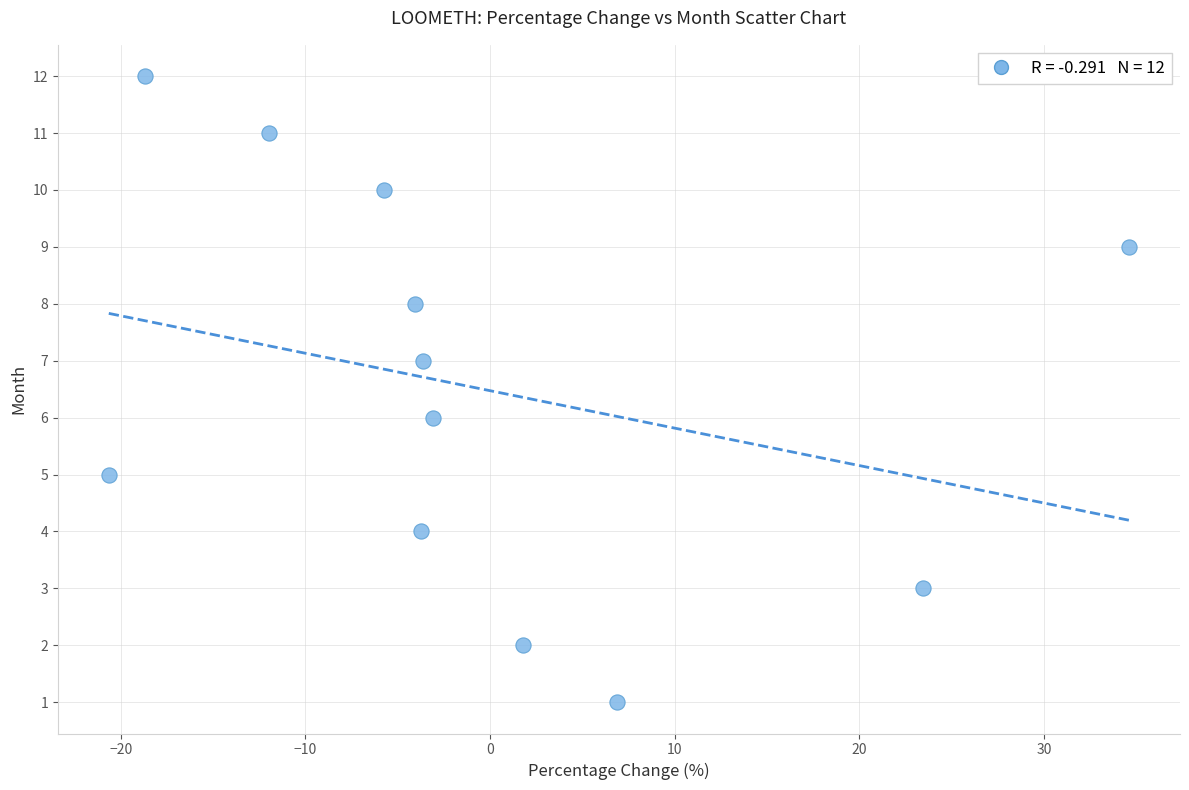

What is the range of Y values (max minus min)?

11